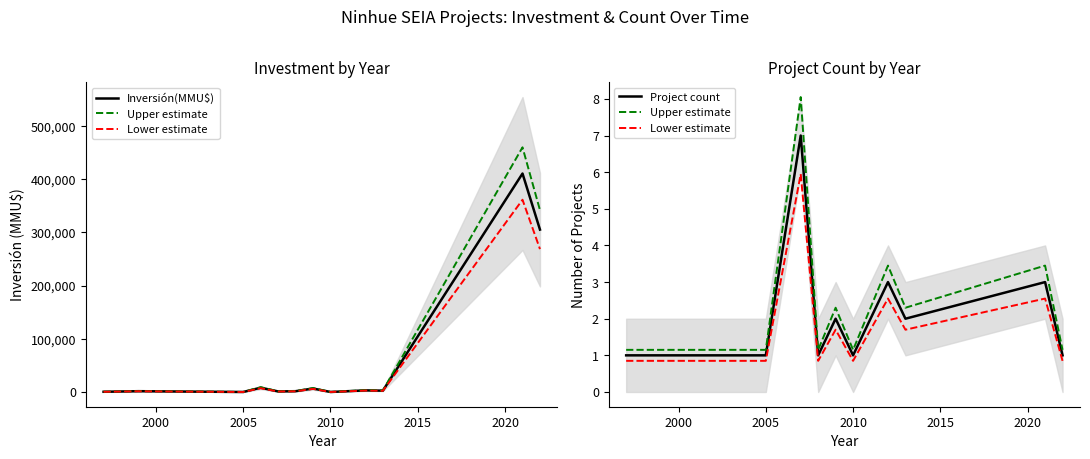

True or false: Upper estimate and Project count intersect in this chart.

False